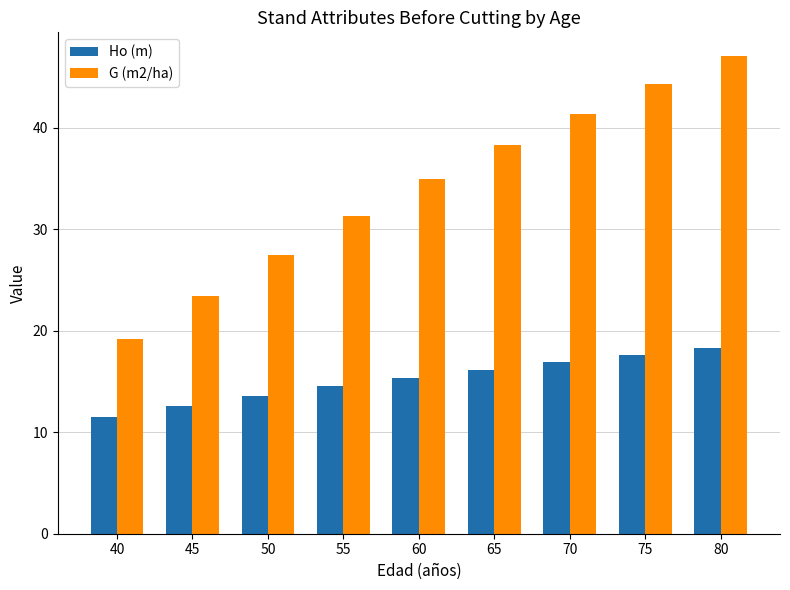

How many values in the G (m2/ha) series exceed 34?

5